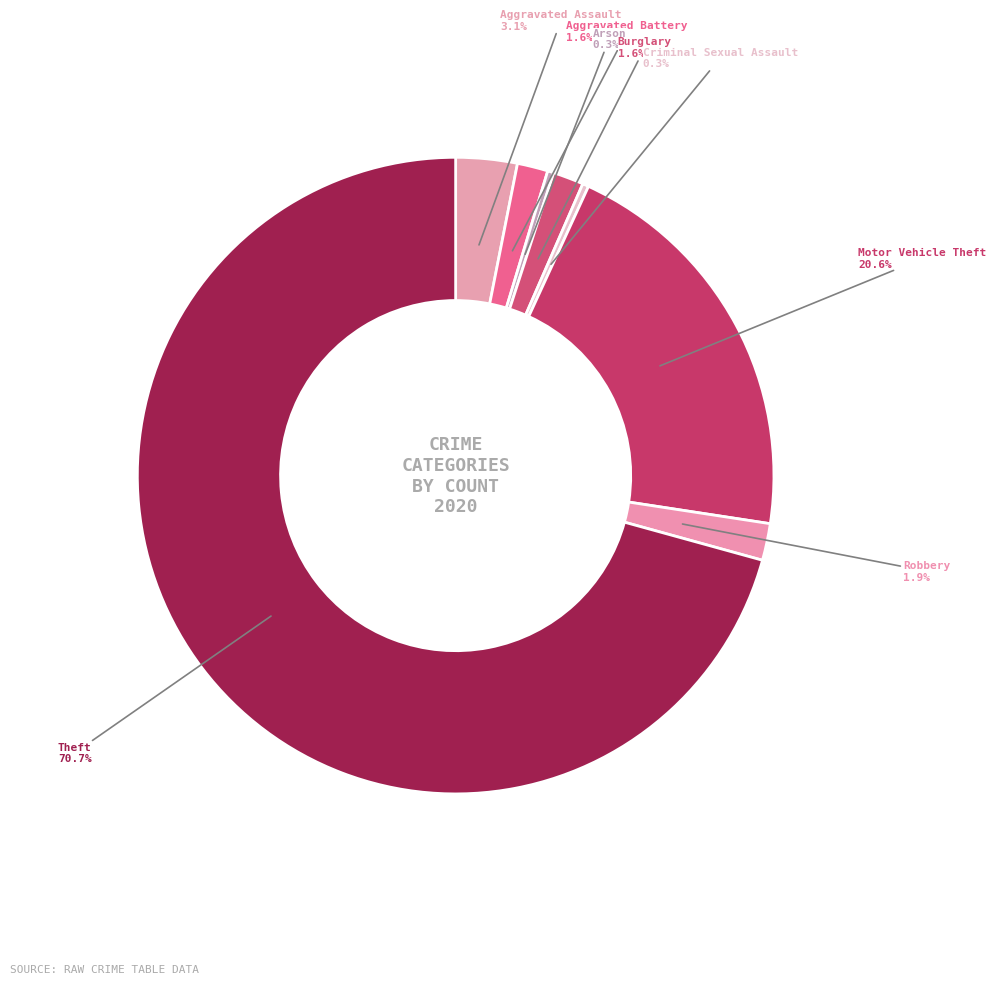

Which slice is the smallest?

Arson